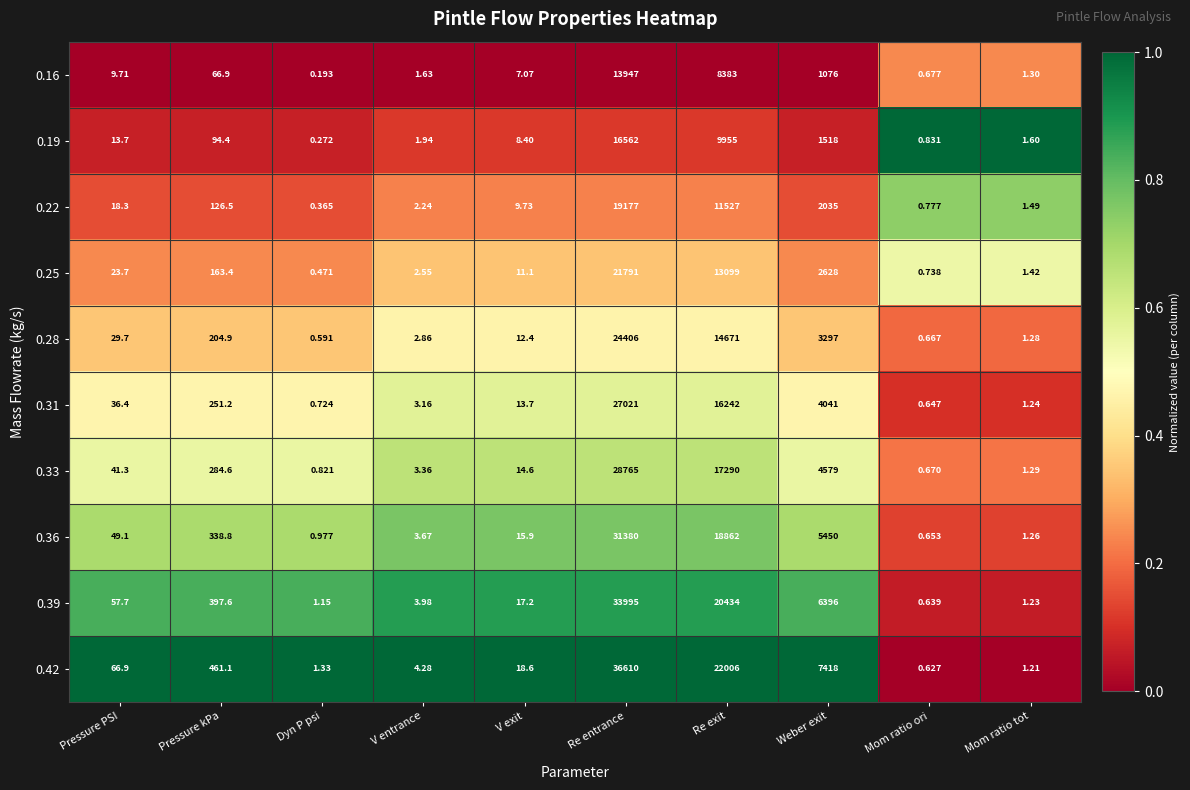

At which category is the sum across all series the highest?

Re entrance